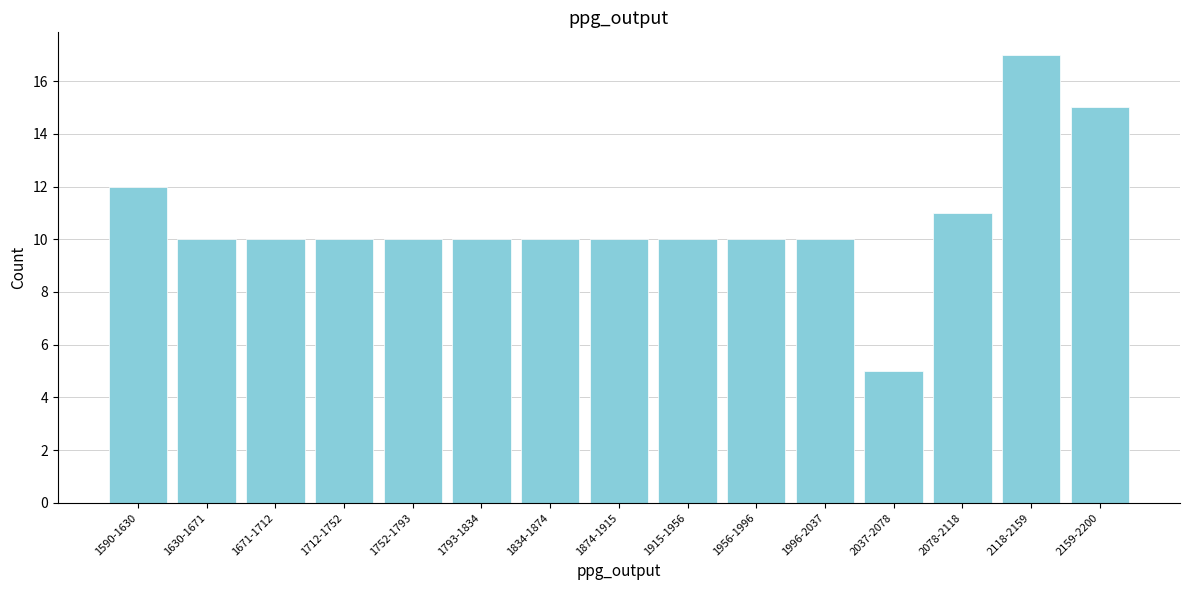

Reading left to right, extract all data points from this chart.

12	10	10	10	10	10	10	10	10	10	10	5	11	17	15